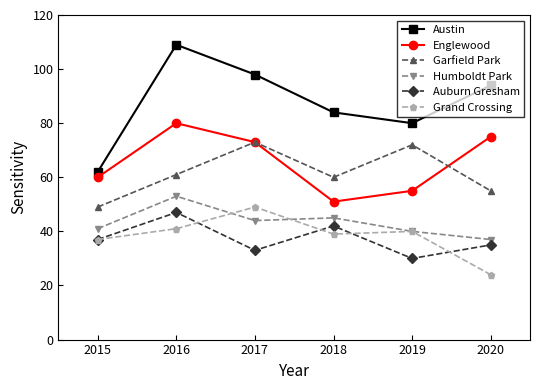

At which label is Auburn Gresham closest to 38?

2015